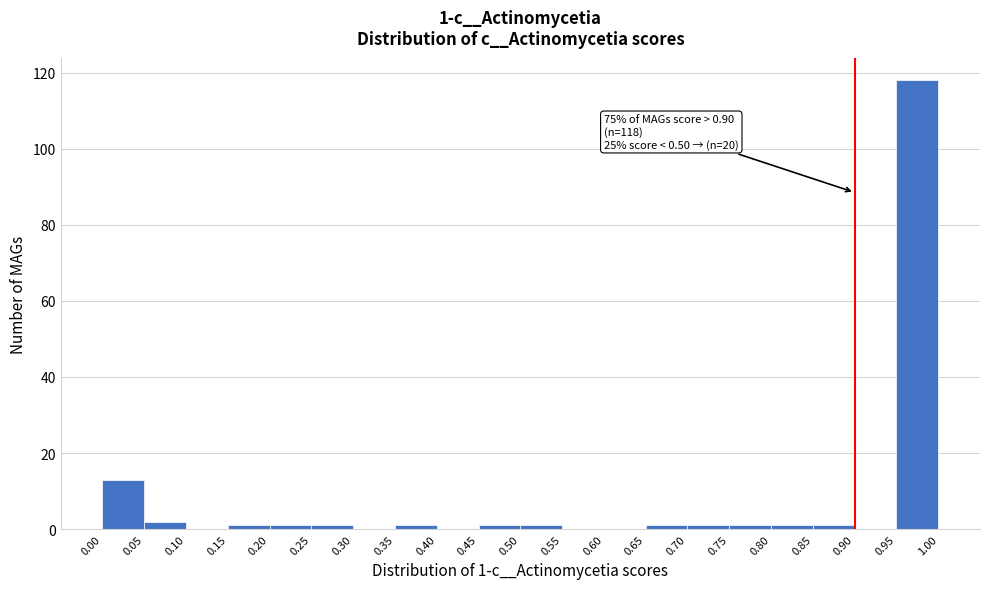

Which range on the x-axis has the tallest bar?

0.95 to 1.00